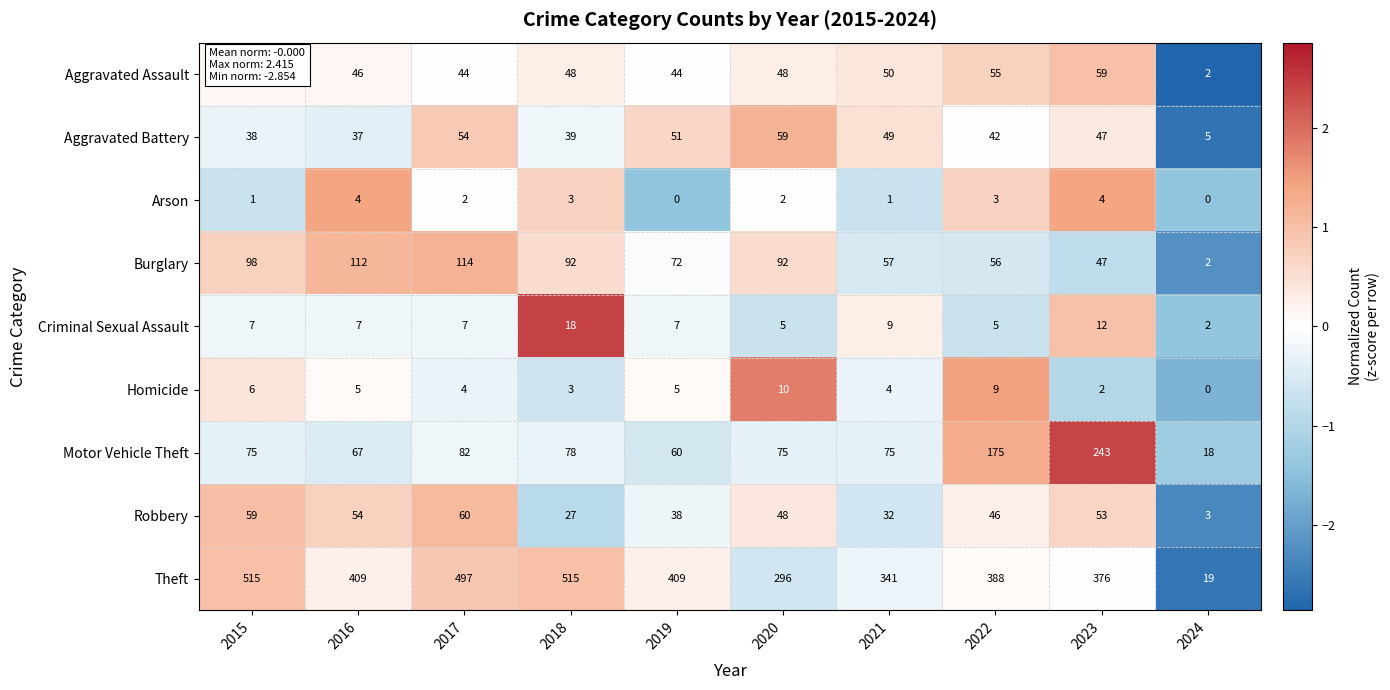

Rank the series at 2016 from lowest to highest value.

Arson, Homicide, Criminal Sexual Assault, Aggravated Battery, Aggravated Assault, Robbery, Motor Vehicle Theft, Burglary, Theft